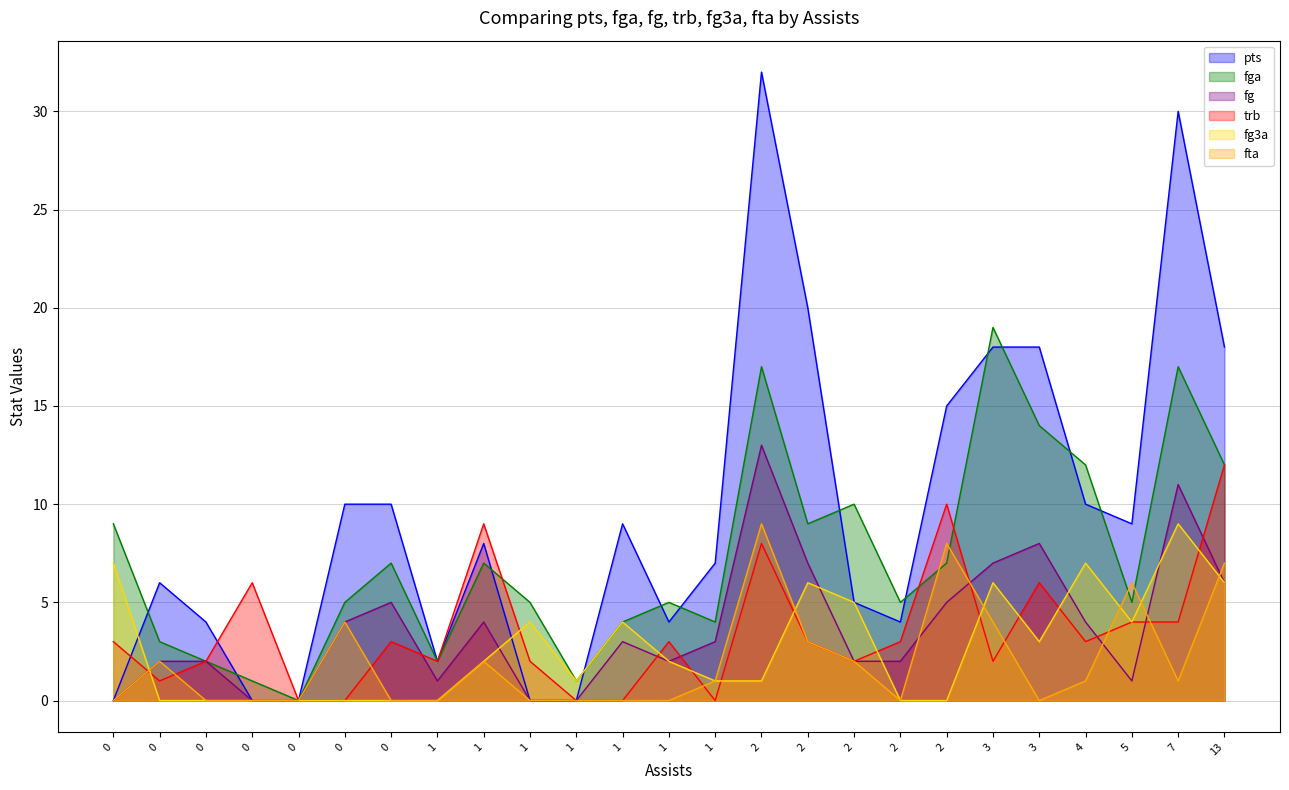

How many lines are shown in the chart?

6